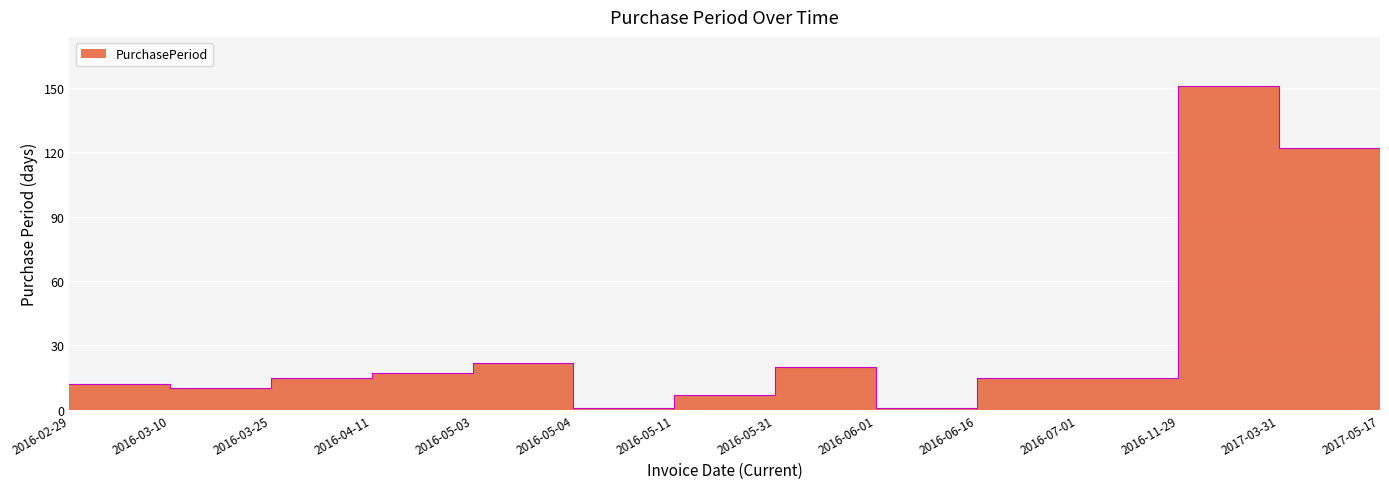

What is the label of the 14th point from the left?

2017-05-17